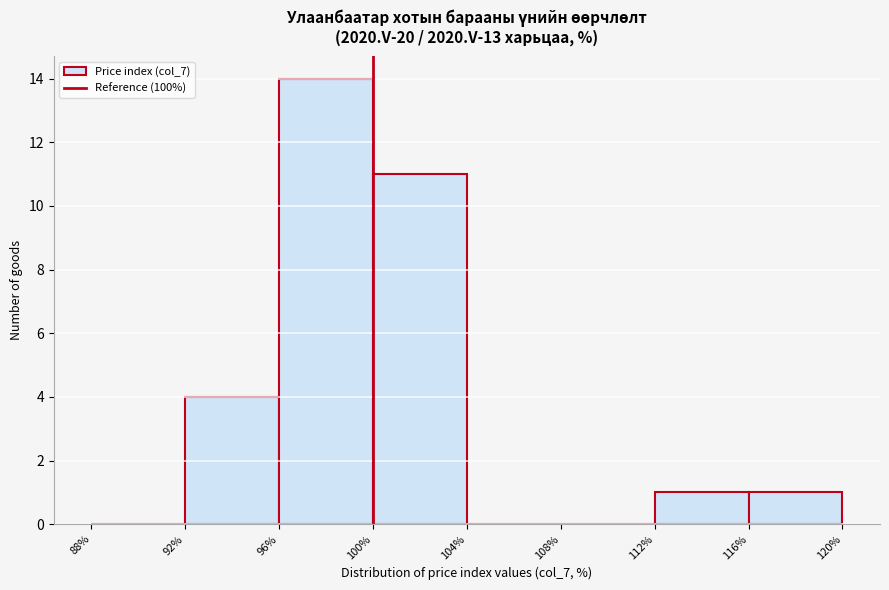

Over which range of the x-axis is the bar tallest?

96% to 100%